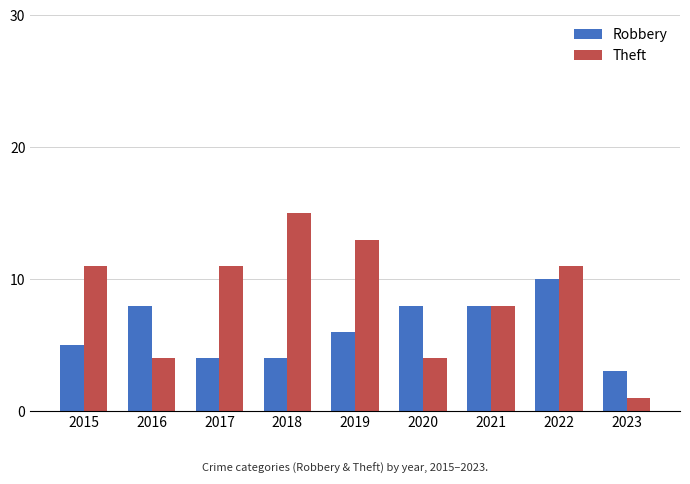

List the series in order of their overall mean, highest first.

Theft, Robbery